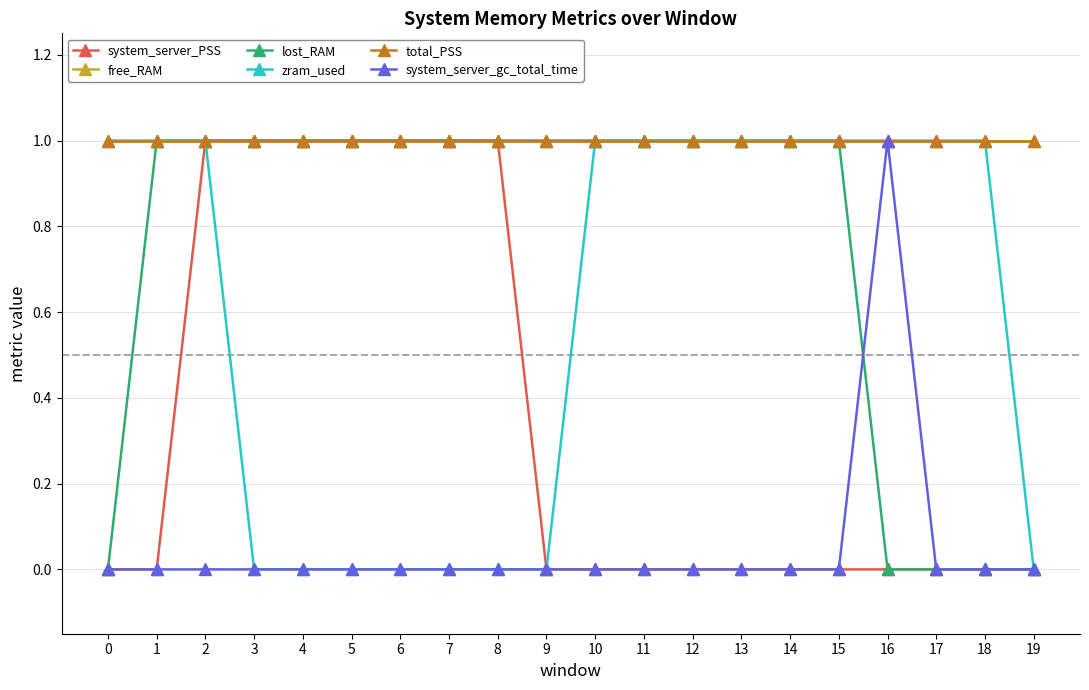

At which label does system_server_PSS reach its peak?

2